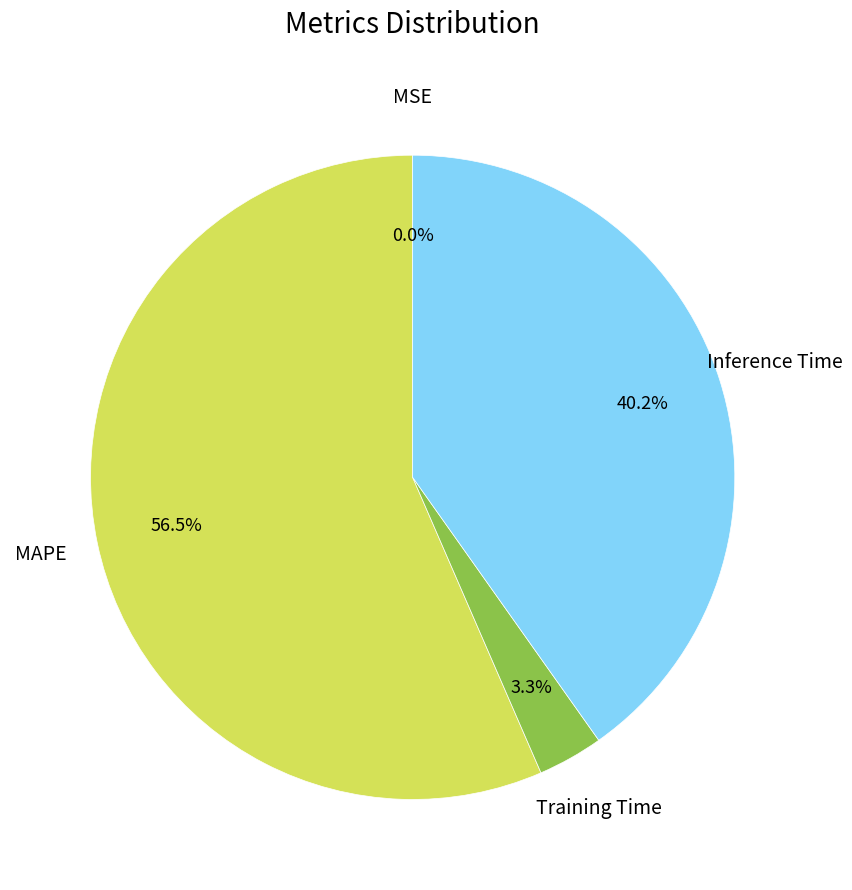

Does any single category account for the majority?

Yes